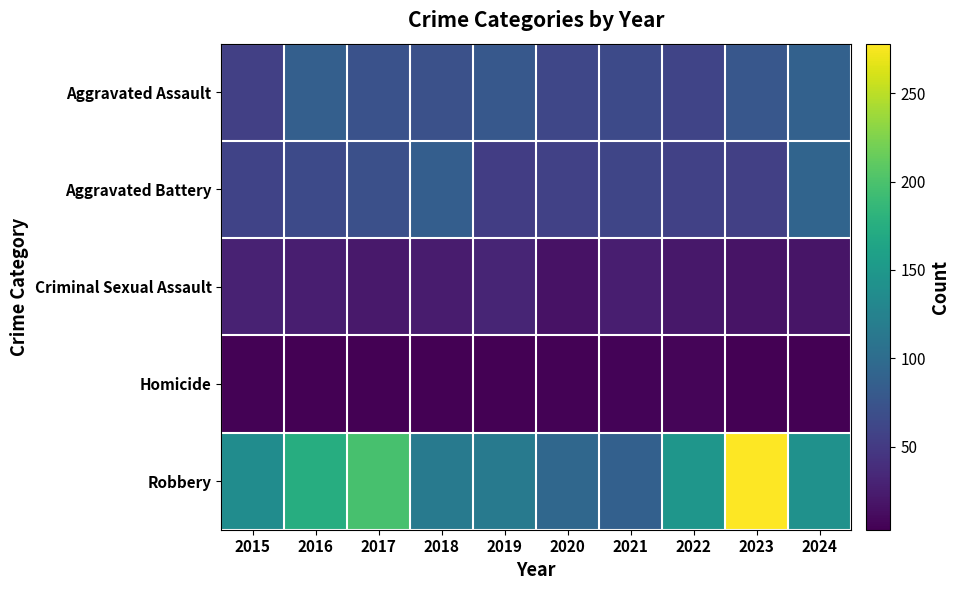

Reading left to right, what are all the values shown in this chart?

Aggravated Assault: 2015=55	2016=86	2017=72	2018=71	2019=79	2020=62	2021=65	2022=59	2023=78	2024=88
Aggravated Battery: 2015=58	2016=65	2017=70	2018=85	2019=53	2020=56	2021=60	2022=56	2023=55	2024=92
Criminal Sexual Assault: 2015=29	2016=26	2017=22	2018=24	2019=31	2020=16	2021=26	2022=21	2023=17	2024=19
Homicide: 2015=5	2016=4	2017=4	2018=4	2019=4	2020=5	2021=6	2022=7	2023=3	2024=3
Robbery: 2015=137	2016=174	2017=198	2018=116	2019=115	2020=95	2021=87	2022=148	2023=278	2024=142